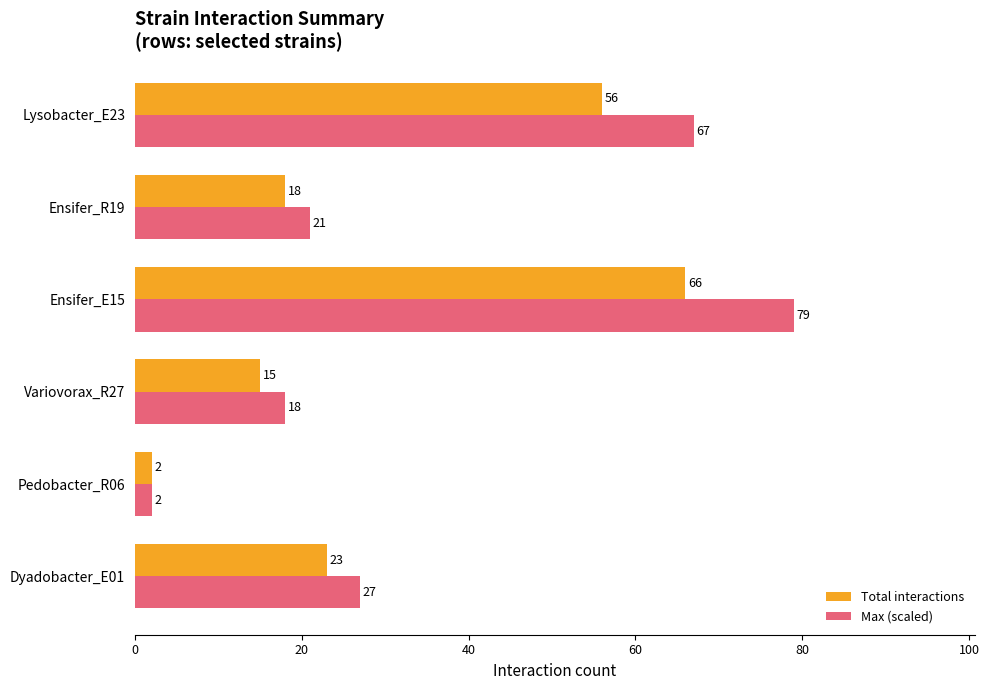

Which category has the lowest value in the Total interactions series?

Pedobacter_R06